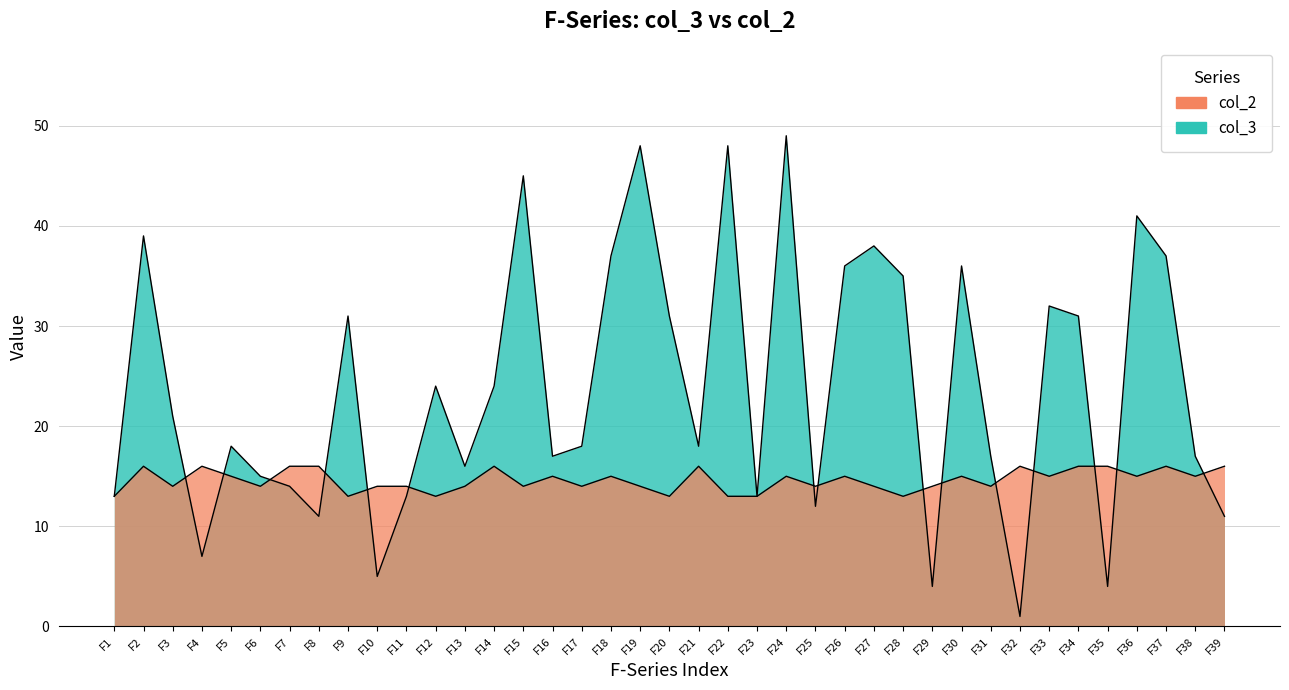

What is the lowest value of the col_2 series?

13